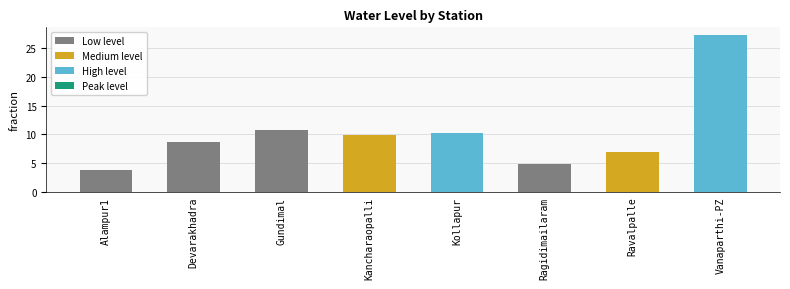

How many data points are above 9?

4